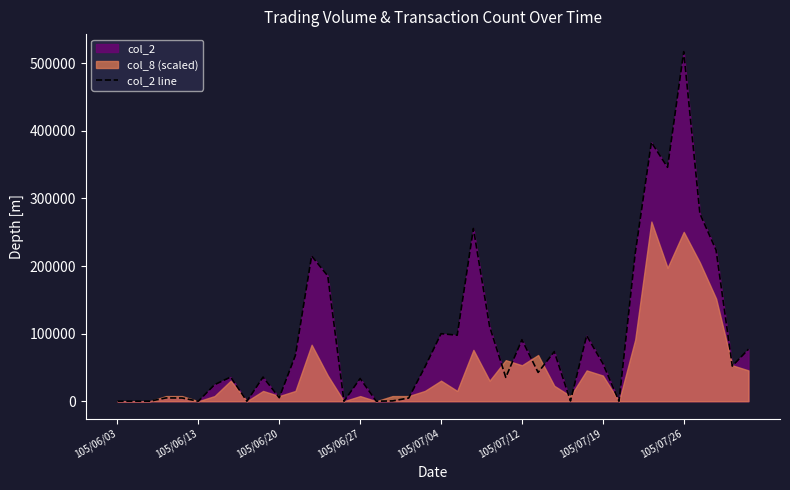

What is the difference between the maximum and second lowest values?

517270